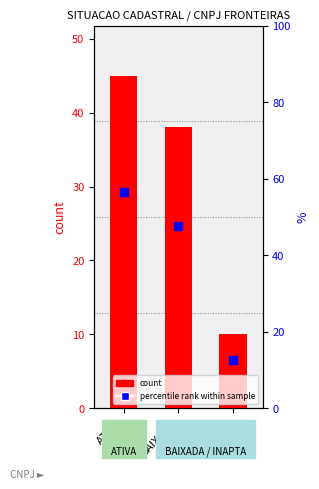

What is the total value across all series at BAIXADA?

62.7